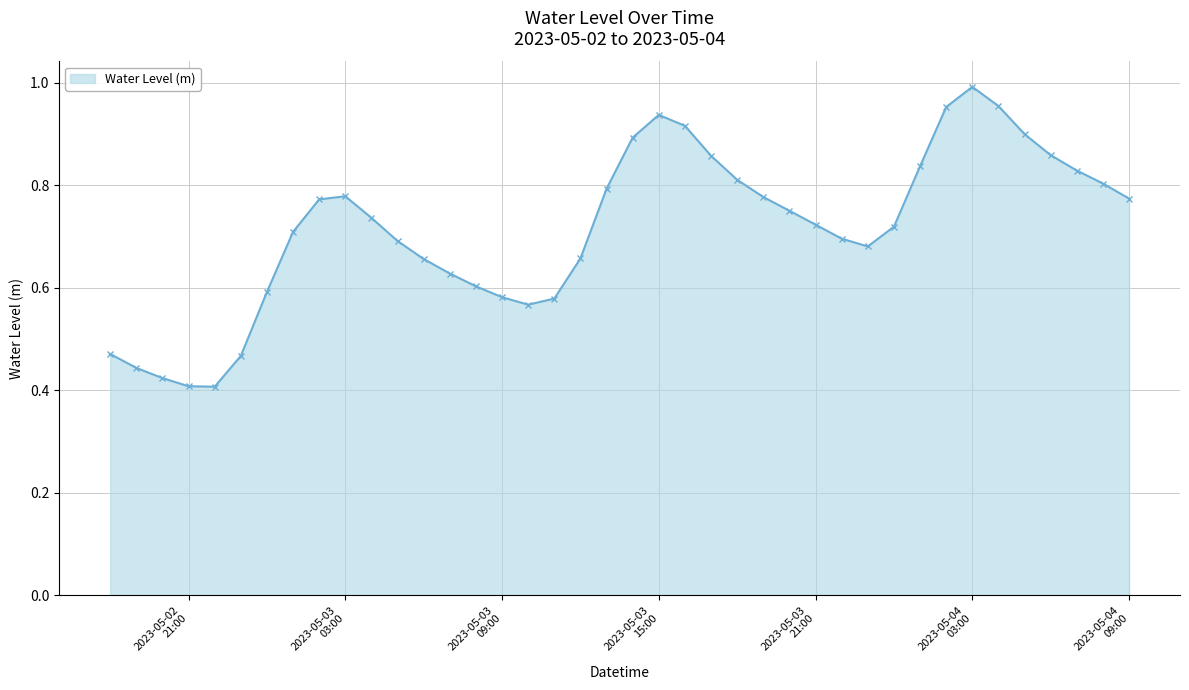

How many points are higher than both their immediate neighbors (excluding endpoints)?

3